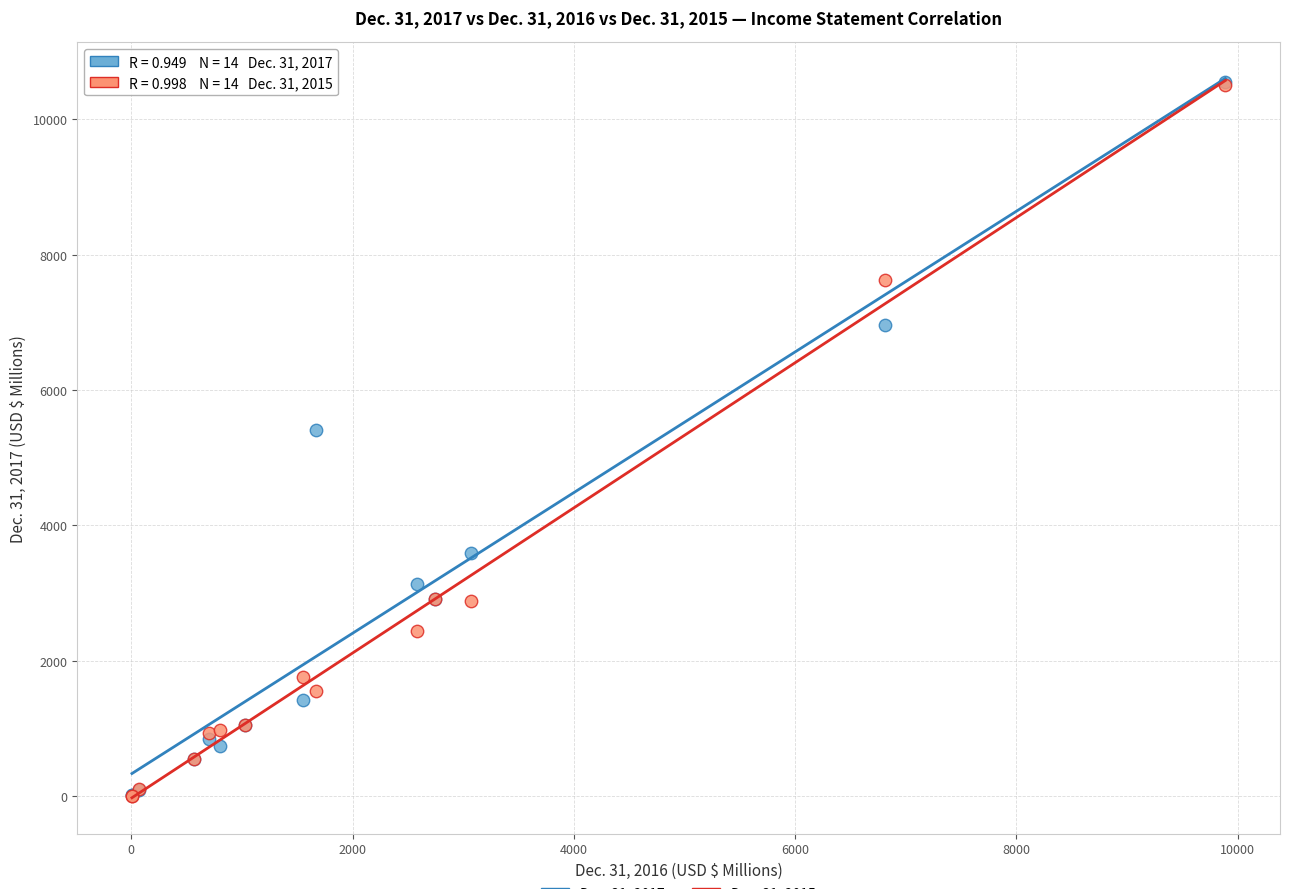

Across all series, what Y value is closest to 5278?

5404.0